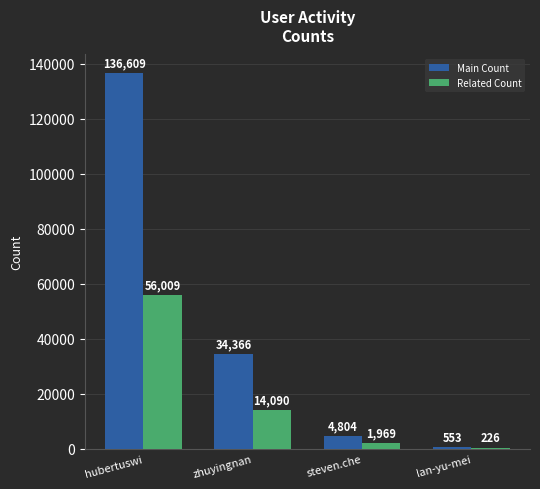

What is the sum of the Related Count values at lan-yu-mei and hubertuswi?

56235